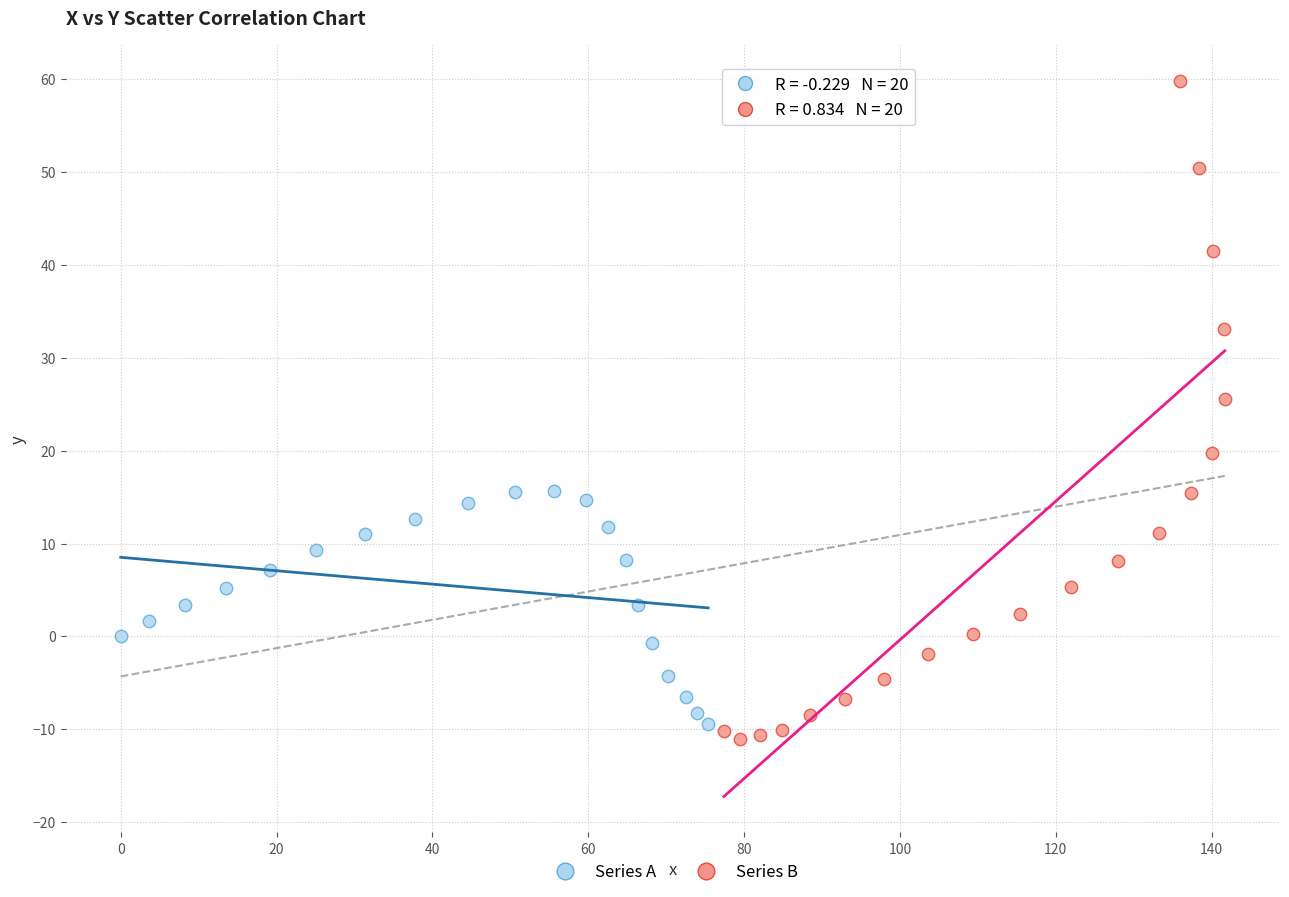

Which series contains the highest Y value?

Series B